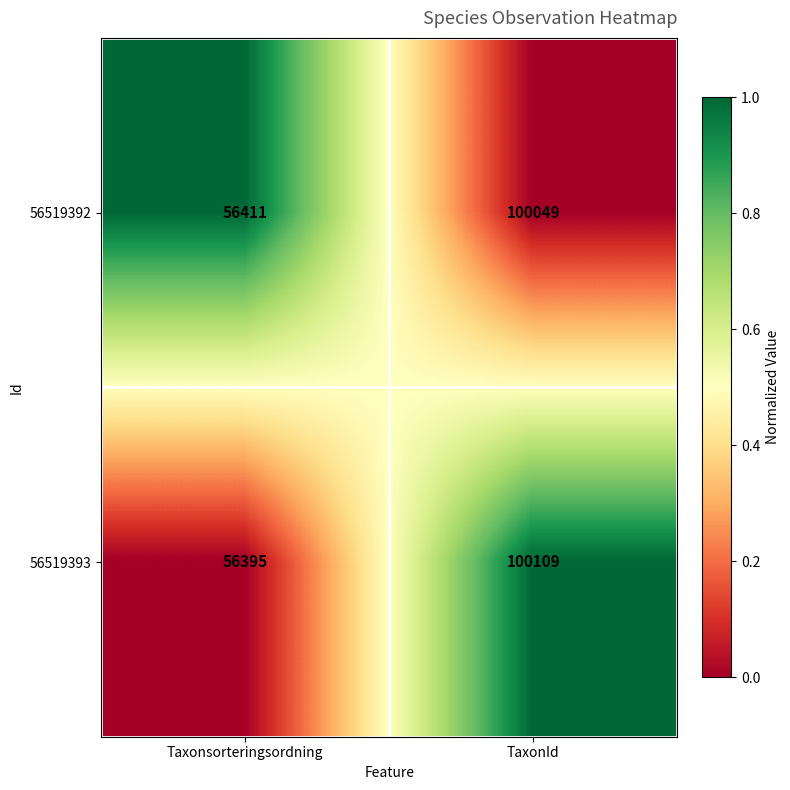

At which category does the chart reach its minimum across all series?

Taxonsorteringsordning